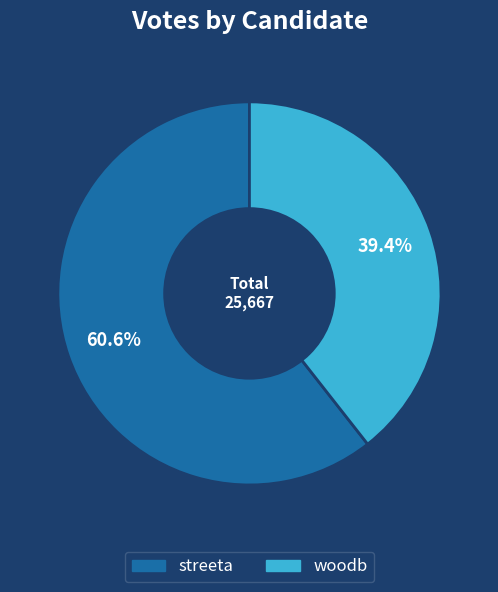

To the nearest percent, what percentage of the pie is streeta?

61%